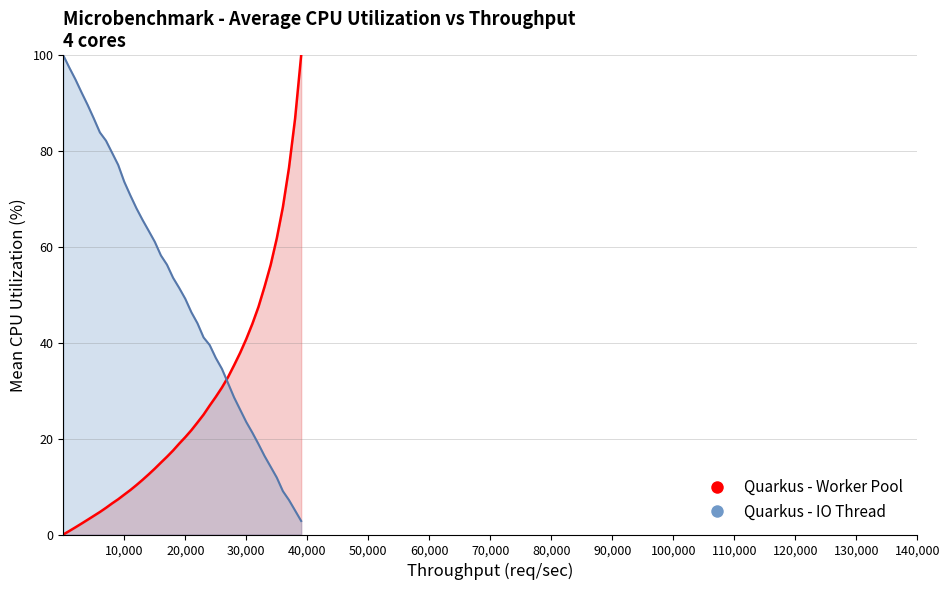

What is the maximum value for Quarkus - Worker Pool?

100.0